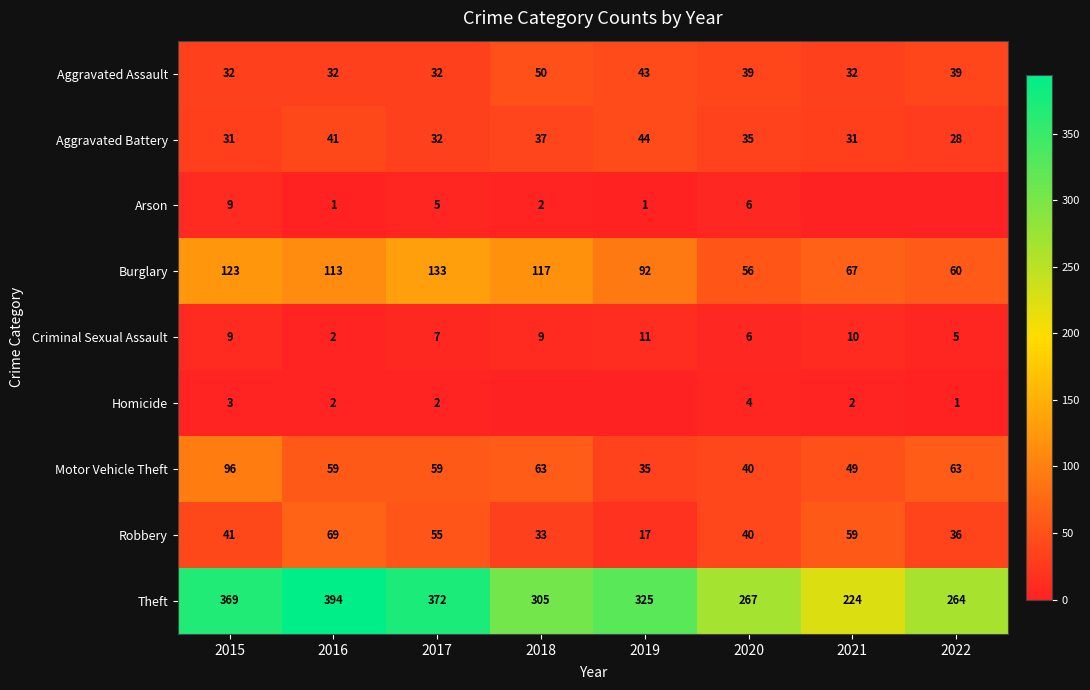

What is the difference between the second highest and minimum values in the Aggravated Assault series?

11